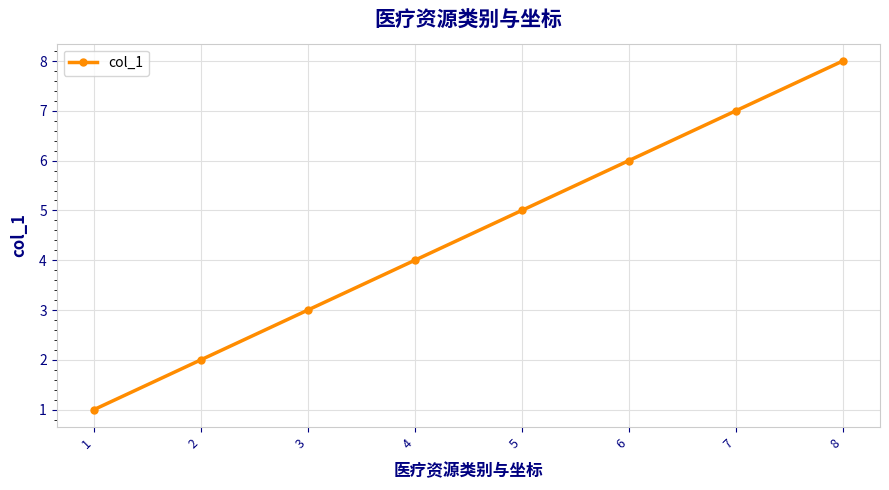

What is the value of the 1st point from the left?

1